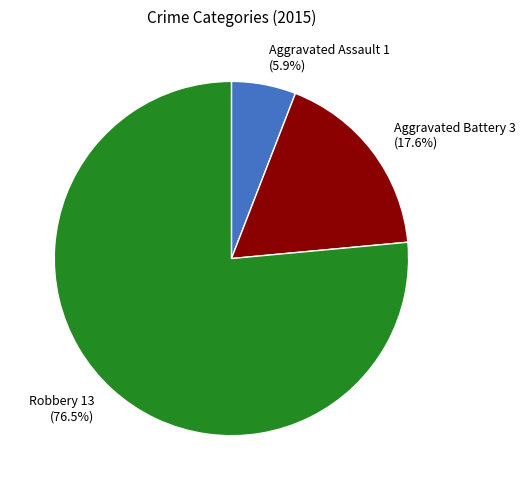

What percentage is NOT represented by Aggravated Battery?

82.4%